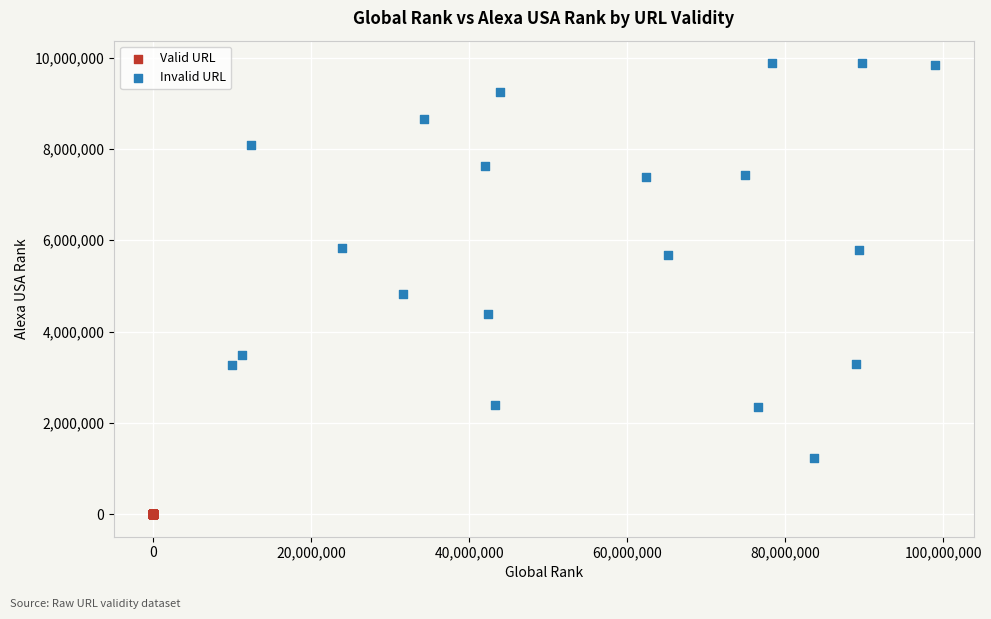

What are all the series names shown in the legend?

Valid URL, Invalid URL